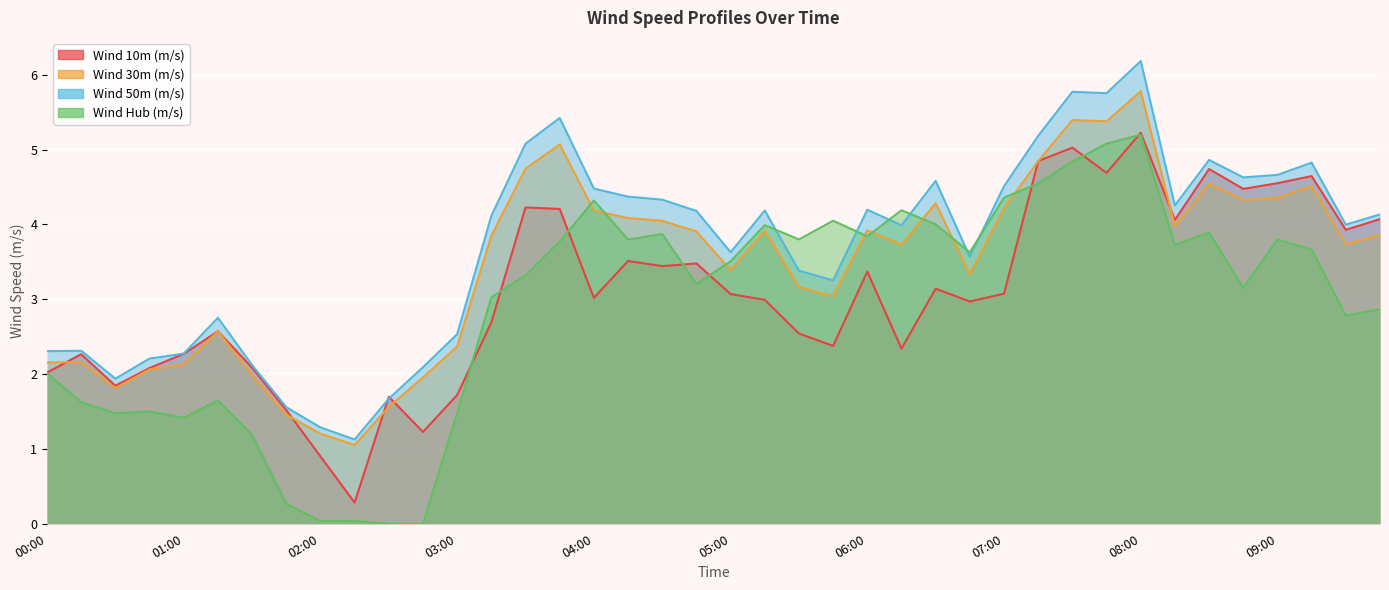

Reading right to left, extract all data points from this chart.

Wind 10m (m/s): 4.1	3.9	4.6	4.5	4.5	4.7	4.1	5.2	4.7	5.0	4.8	3.1	3.0	3.1	2.3	3.4	2.4	2.5	3.0	3.1	3.5	3.4	3.5	3.0	4.2	4.2	2.7	1.7	1.2	1.7	0.3	0.9	1.5	2.1	2.6	2.3	2.1	1.8	2.3	2.0
Wind 30m (m/s): 3.9	3.7	4.5	4.4	4.3	4.5	4.0	5.8	5.4	5.4	4.8	4.2	3.3	4.3	3.7	3.9	3.0	3.2	3.9	3.4	3.9	4.0	4.1	4.2	5.1	4.7	3.8	2.4	2.0	1.6	1.1	1.2	1.5	2.0	2.6	2.1	2.1	1.8	2.2	2.2
Wind 50m (m/s): 4.1	4.0	4.8	4.7	4.6	4.9	4.3	6.2	5.8	5.8	5.2	4.5	3.6	4.6	4.0	4.2	3.3	3.4	4.2	3.6	4.2	4.3	4.4	4.5	5.4	5.1	4.1	2.5	2.1	1.7	1.1	1.3	1.6	2.1	2.8	2.3	2.2	1.9	2.3	2.3
Wind Hub (m/s): 2.9	2.8	3.7	3.8	3.2	3.9	3.7	5.2	5.1	4.8	4.5	4.4	3.6	4.0	4.2	3.8	4.0	3.8	4.0	3.5	3.2	3.9	3.8	4.3	3.8	3.3	3.0	1.5	0.0	0.0	0.0	0.0	0.3	1.2	1.6	1.4	1.5	1.5	1.6	2.0